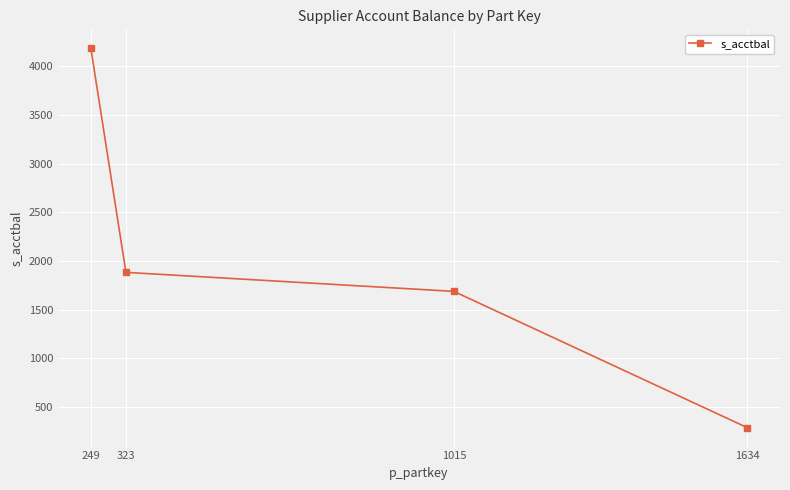

What is the value of the 3rd point from the left?

1687.8